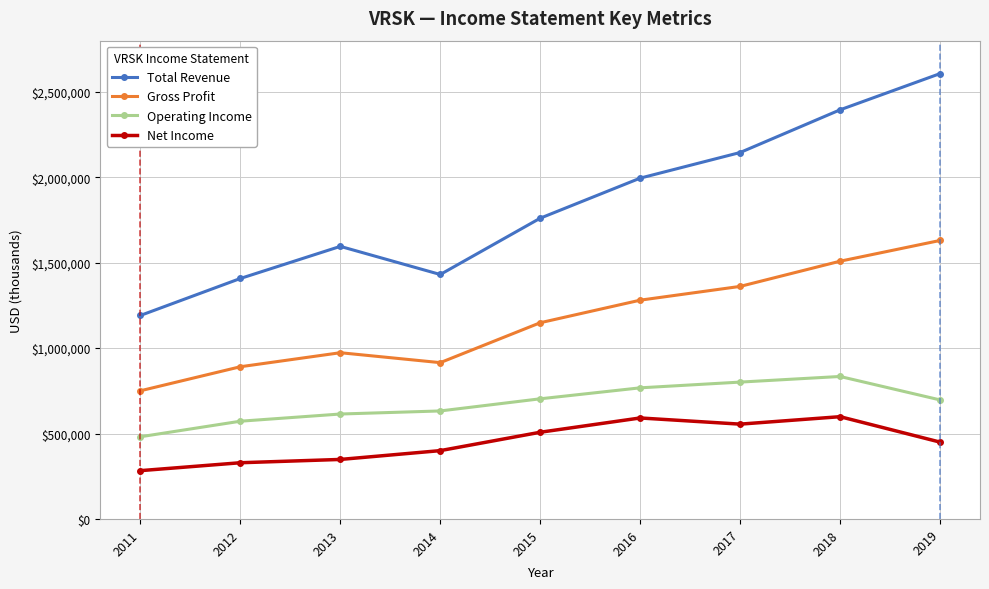

True or false: Gross Profit has more than 1 interior local peaks.

False